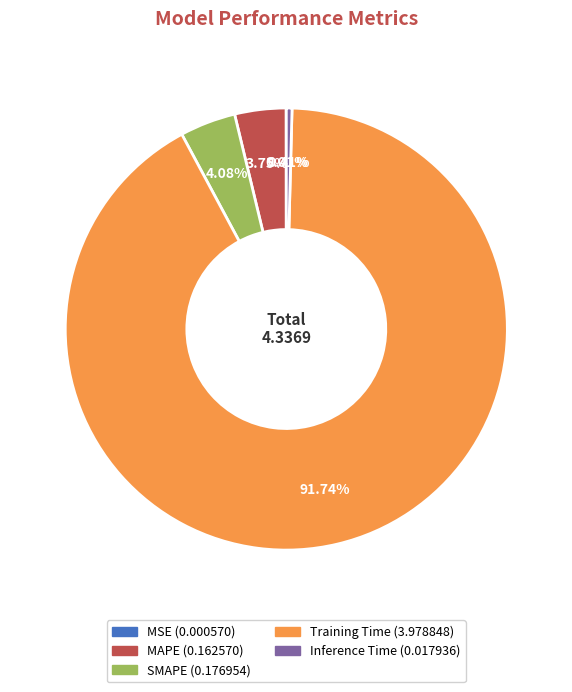

Between Training Time and SMAPE, which is larger?

Training Time